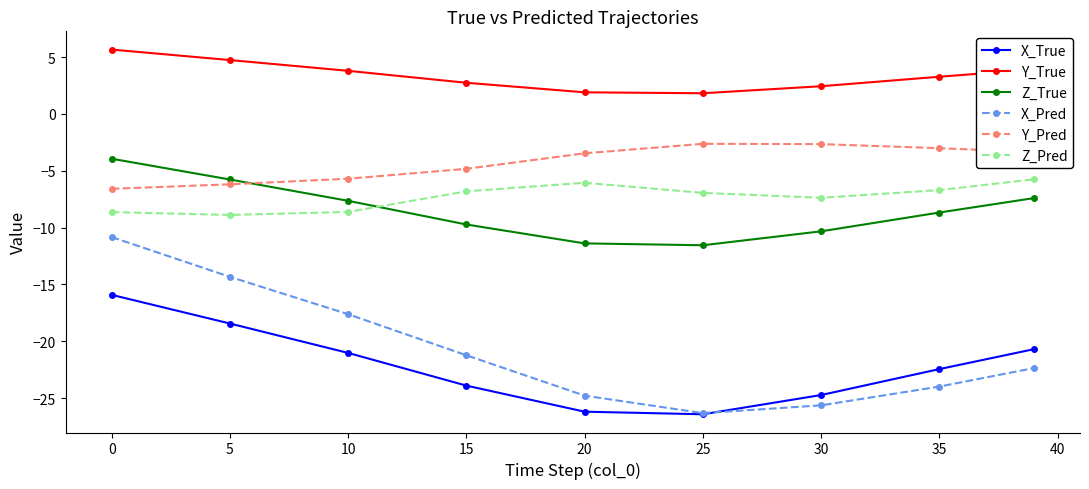

What is the difference between the second highest and second lowest values in the X_Pred series?

11.3